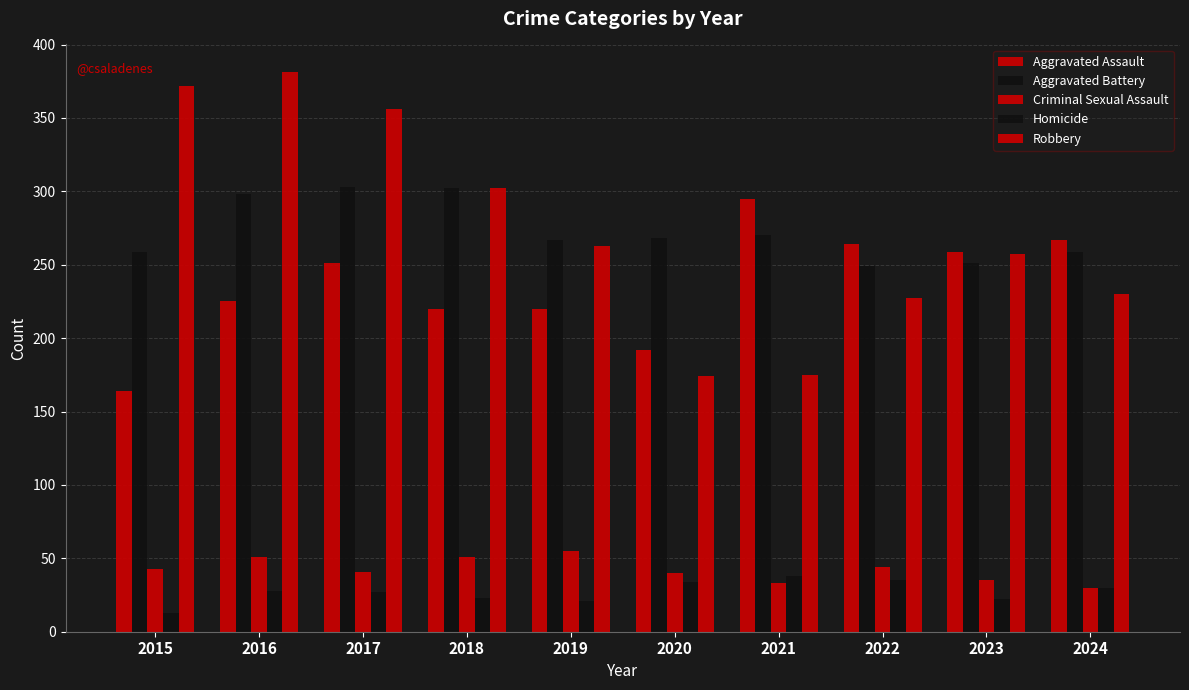

Count the number of categories in the chart.

10